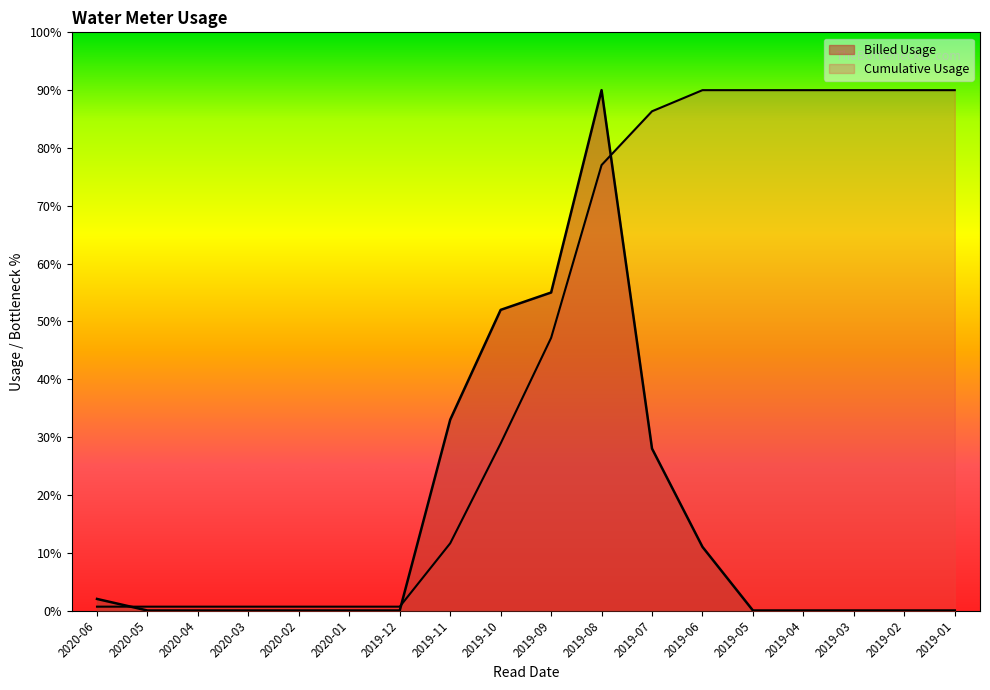

How many data points does each series have?

18